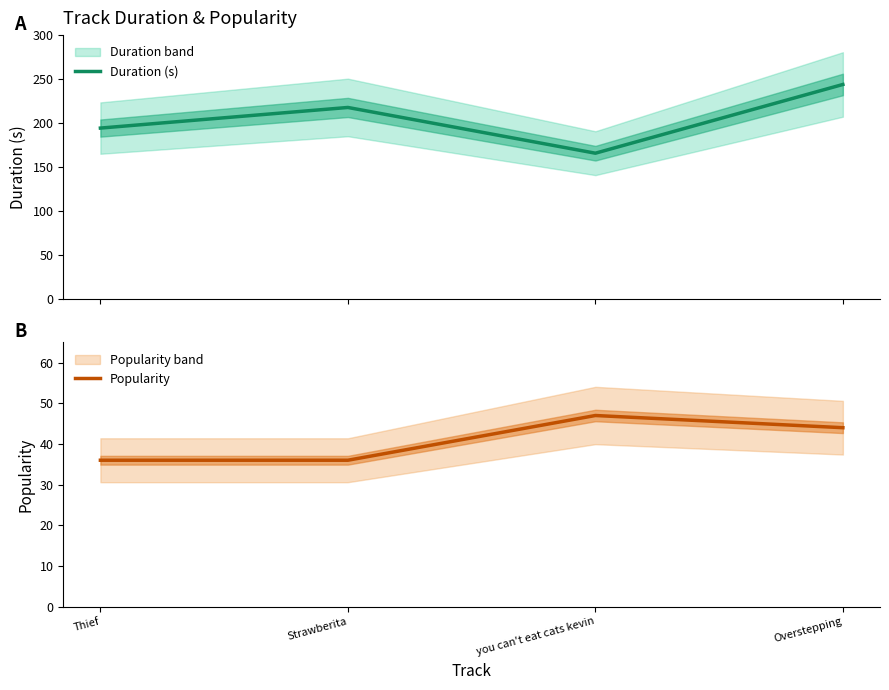

What is the difference between the maximum and second lowest values in the Popularity series?

11